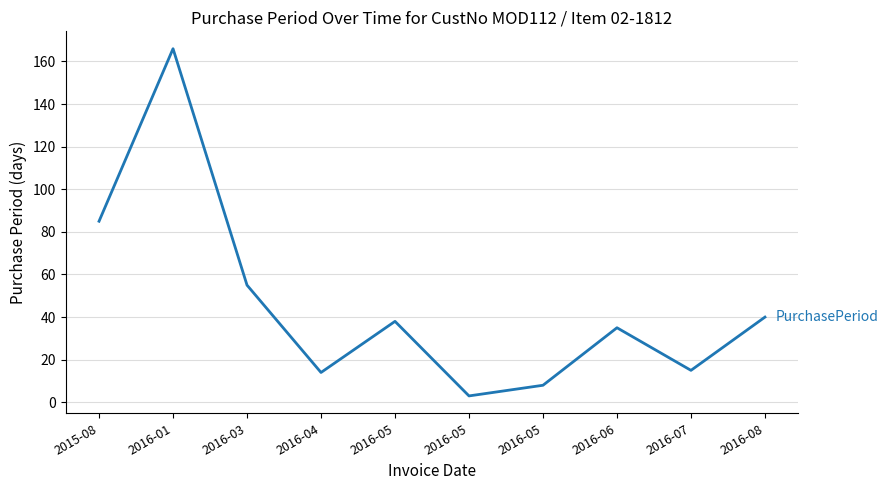

The chart shows a value of 55 at 2016-03. True or false?

True